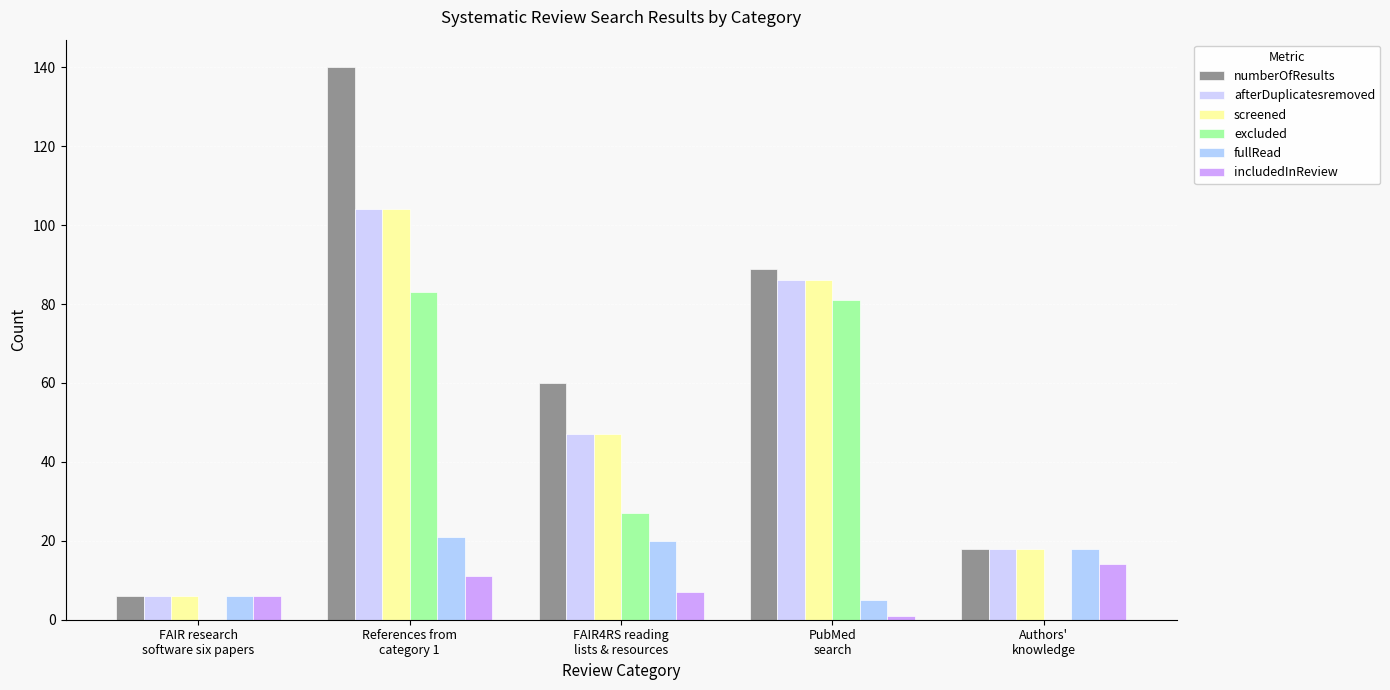

Does the chart contain stacked bars?

No